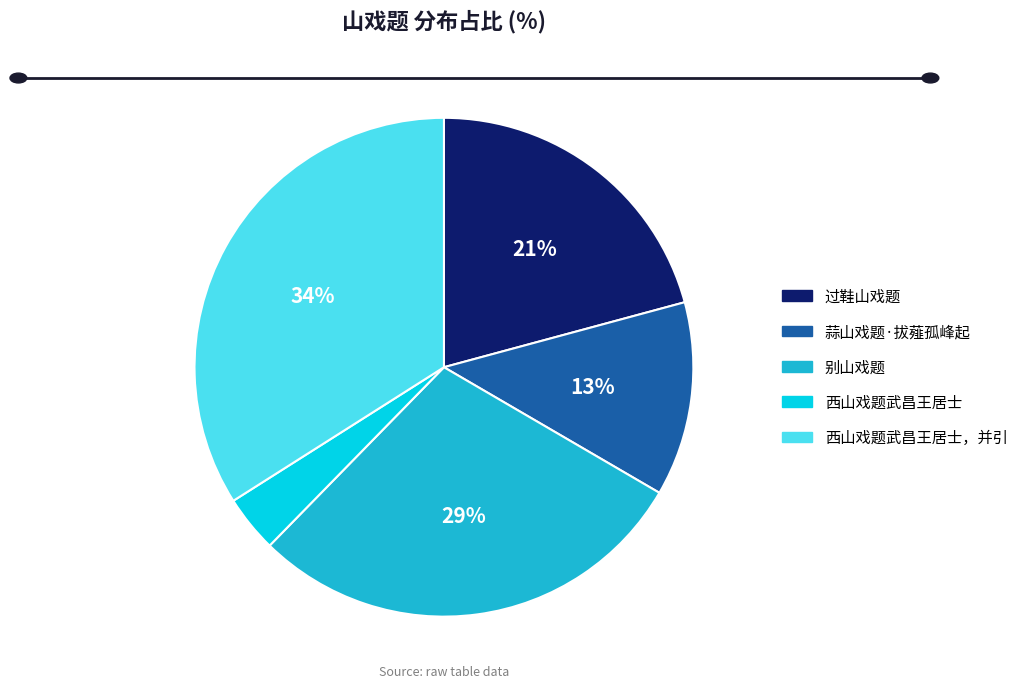

To the nearest percent, what is the difference between the largest and smallest slice percentages?

30%